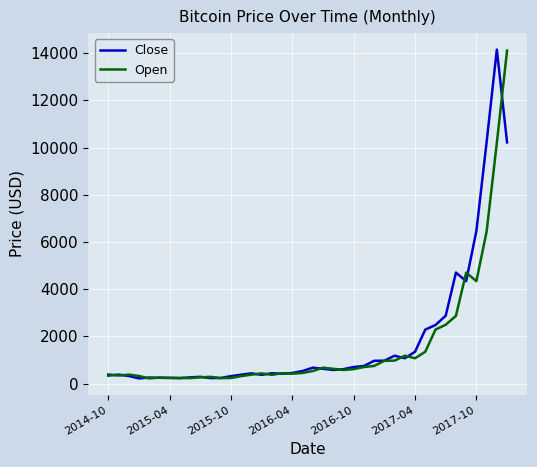

Which category has the highest value in the Open series?

39